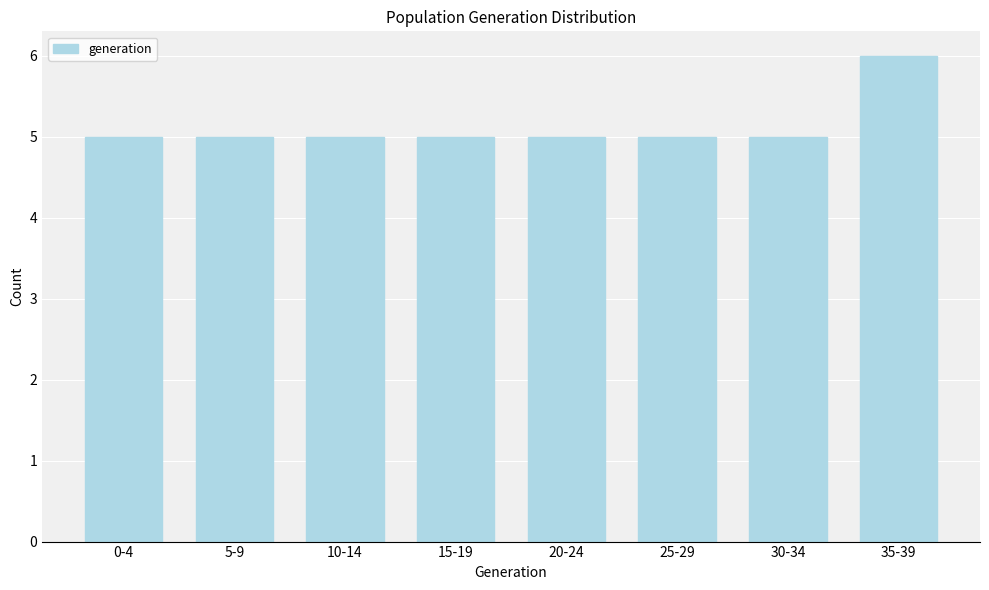

Reading left to right, transcribe all the data shown in this chart.

0-4=5	5-9=5	10-14=5	15-19=5	20-24=5	25-29=5	30-34=5	35-39=6